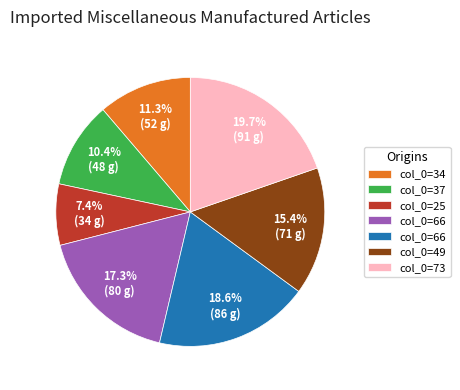

Does any single category account for the majority?

No